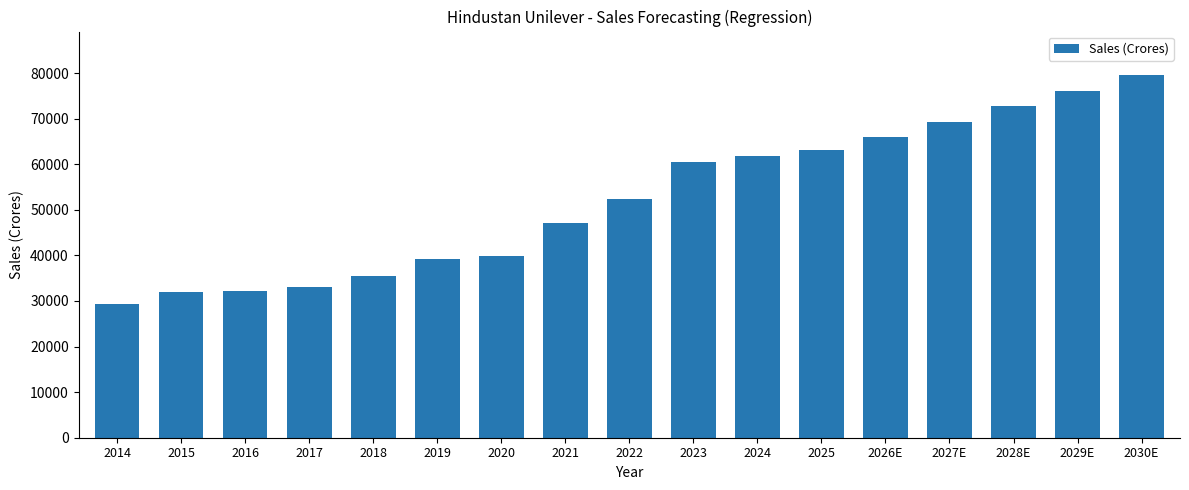

Approximately how many times larger is the value at 2018 compared to 2026E?

0.5